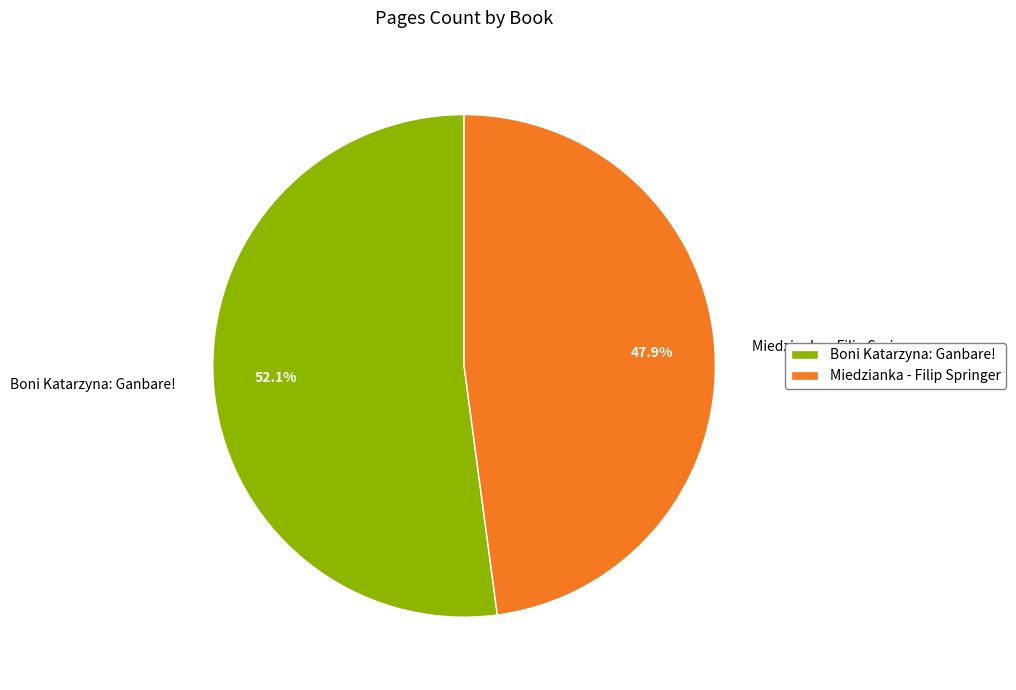

To the nearest percent, what is the average slice percentage?

50%